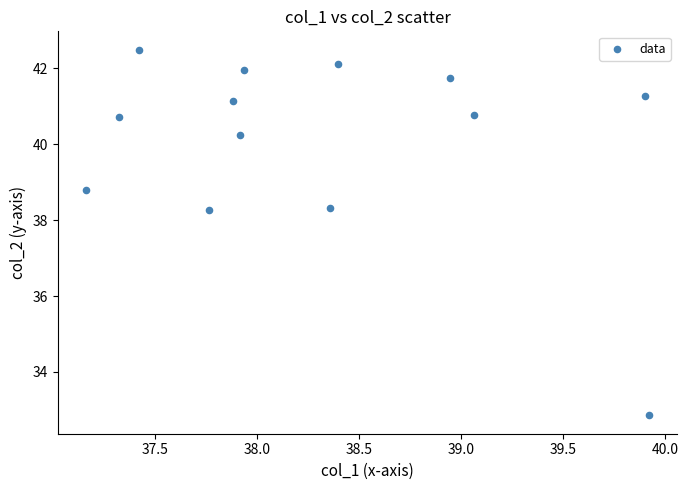

What is the range of X values (max minus min)?

2.8